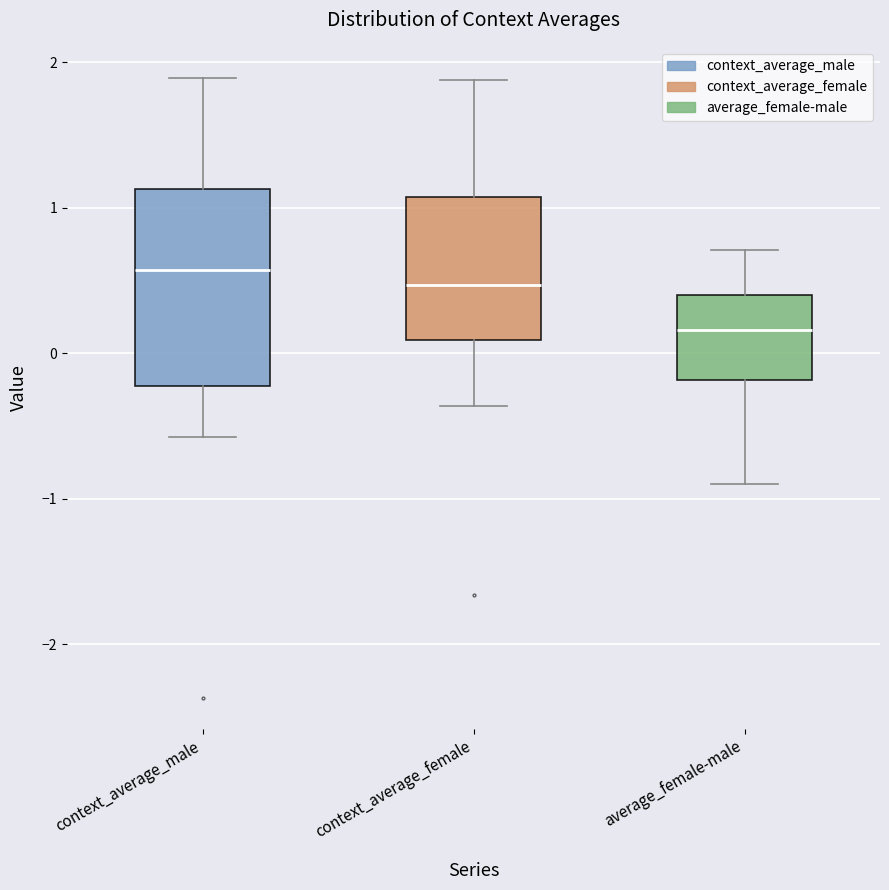

Which box is the tallest, from its lower edge to its upper edge?

context_average_male